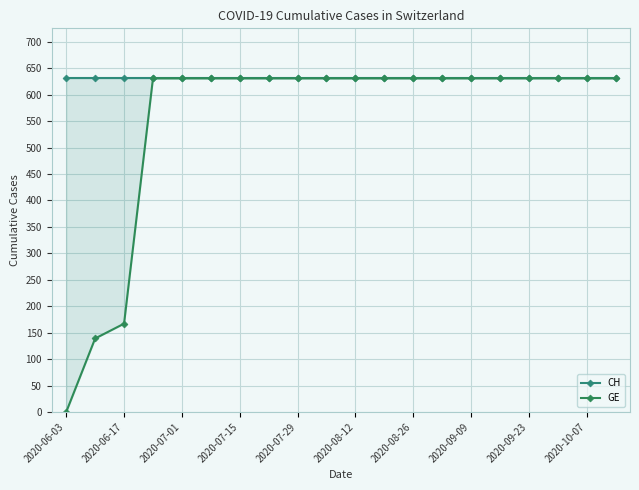

Which category has the highest value in the CH series?

2020-06-03